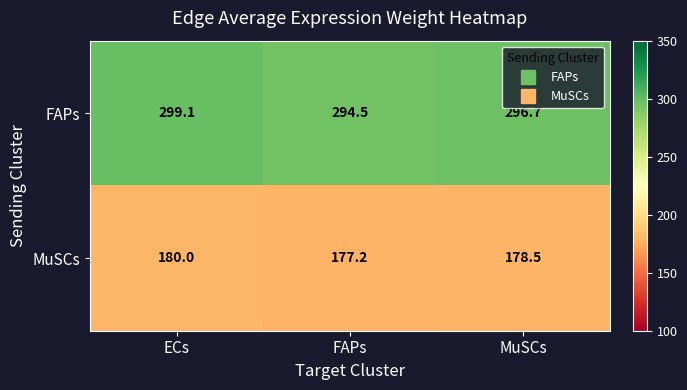

How many values in the MuSCs series exceed 178?

2